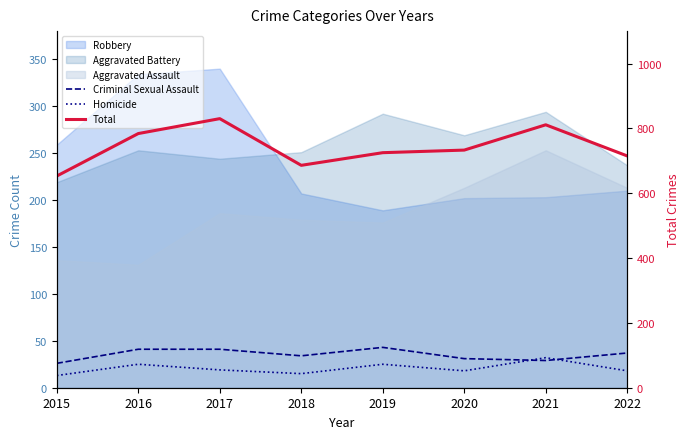

What is the difference between the maximum and minimum values in the Total series?

177